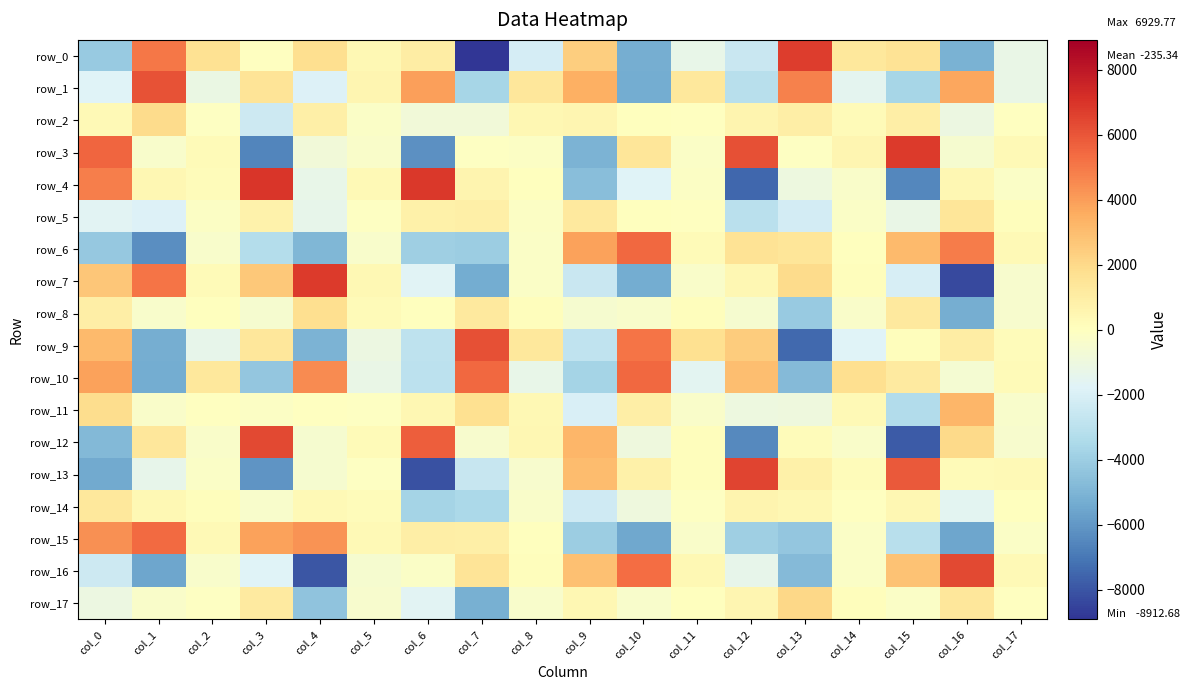

List the series in order of their peak value, highest first.

row_4, row_7, row_3, row_0, row_13, row_16, row_12, row_9, row_1, row_6, row_10, row_15, row_11, row_17, row_2, row_8, row_5, row_14